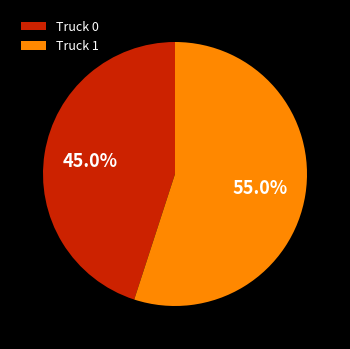

Is there a majority slice in this chart?

Yes